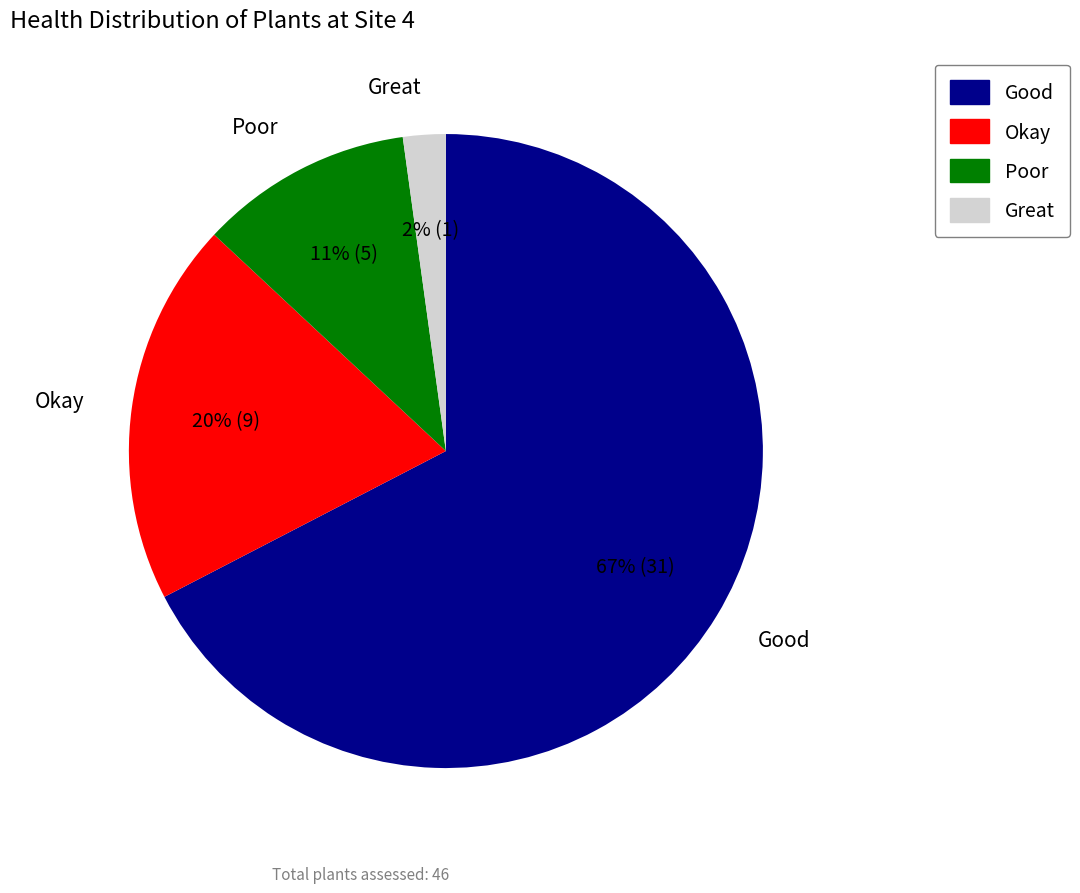

What is the majority slice?

Good